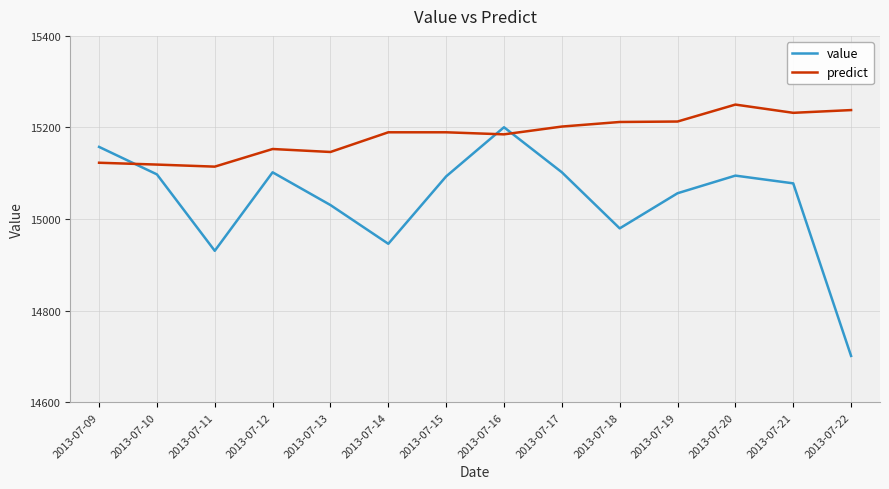

Is it true that predict equals 26755.0 at 2013-07-17?

False